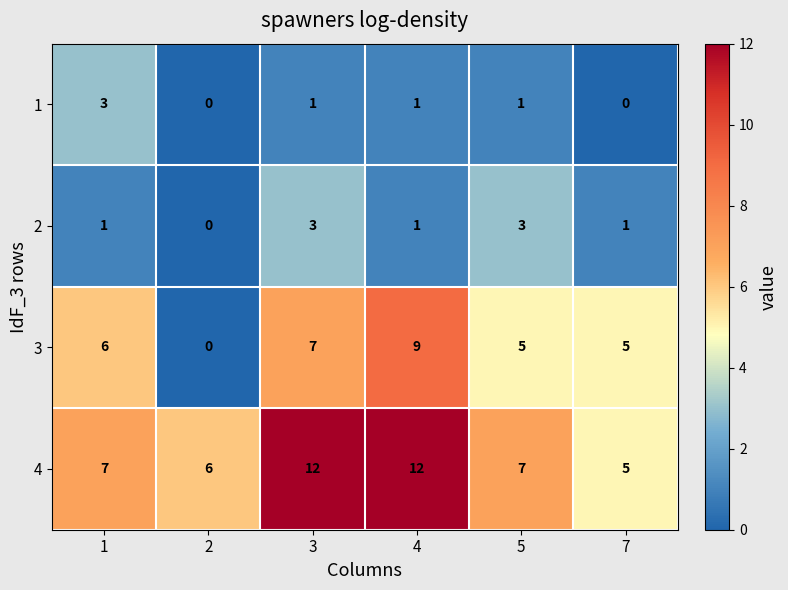

Count the 4 values in the range 6 to 12.

5